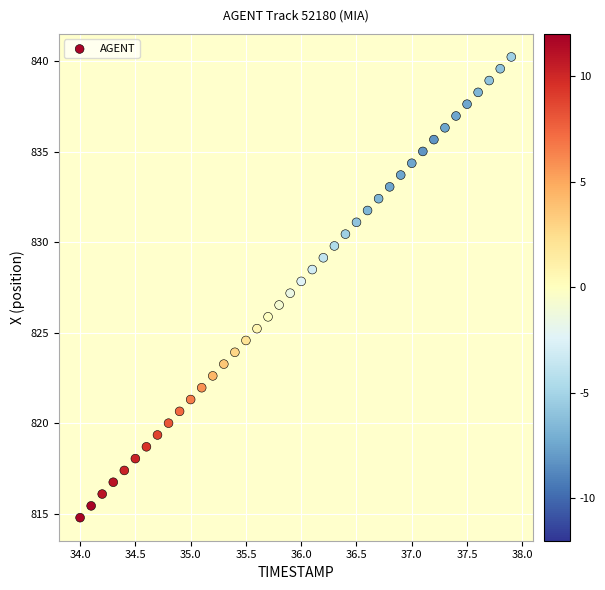

What is the range of X values (max minus min)?

3.9